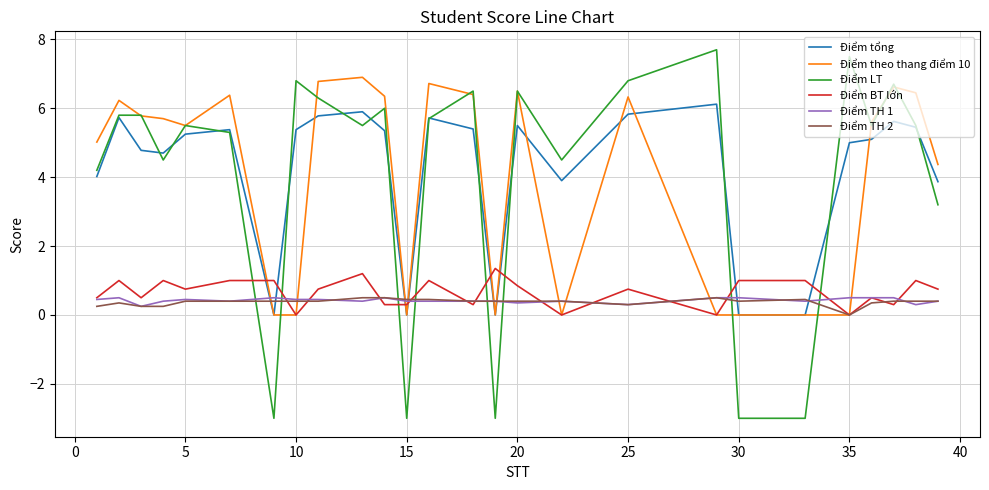

What is the maximum value shown in the chart?

7.7